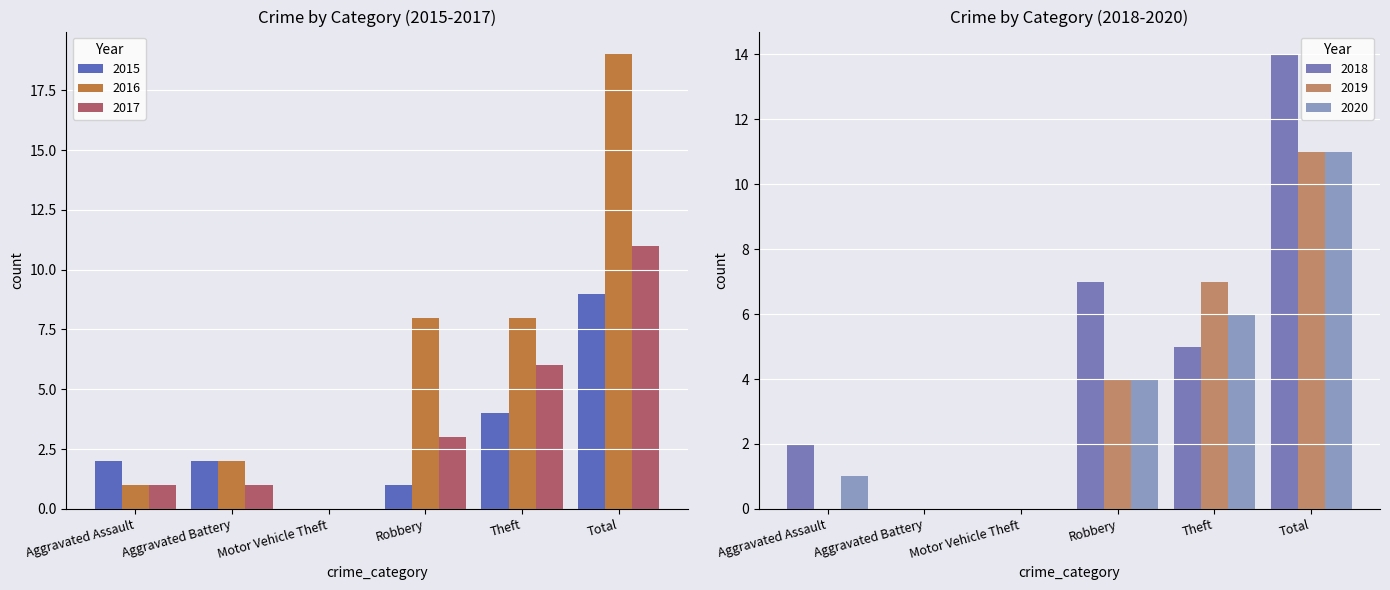

Reading left to right, transcribe all the data shown in this chart.

2015: 2	2	0	1	4	9
2016: 1	2	0	8	8	19
2017: 1	1	0	3	6	11
2018: 2	0	0	7	5	14
2019: 0	0	0	4	7	11
2020: 1	0	0	4	6	11